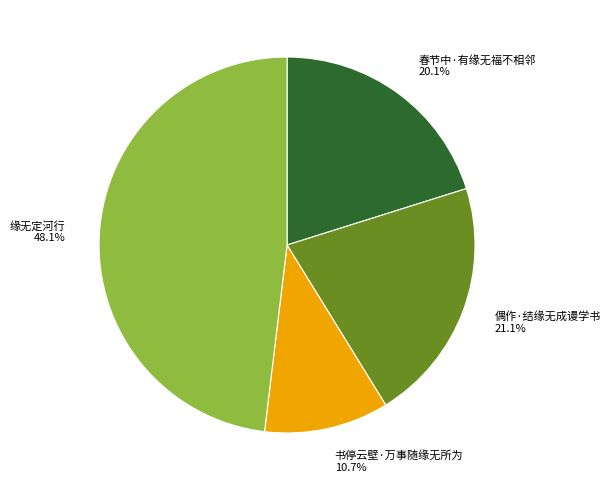

Combined, do 书停云壁·万事随缘无所为 and 缘无定河行 account for over 50%?

Yes